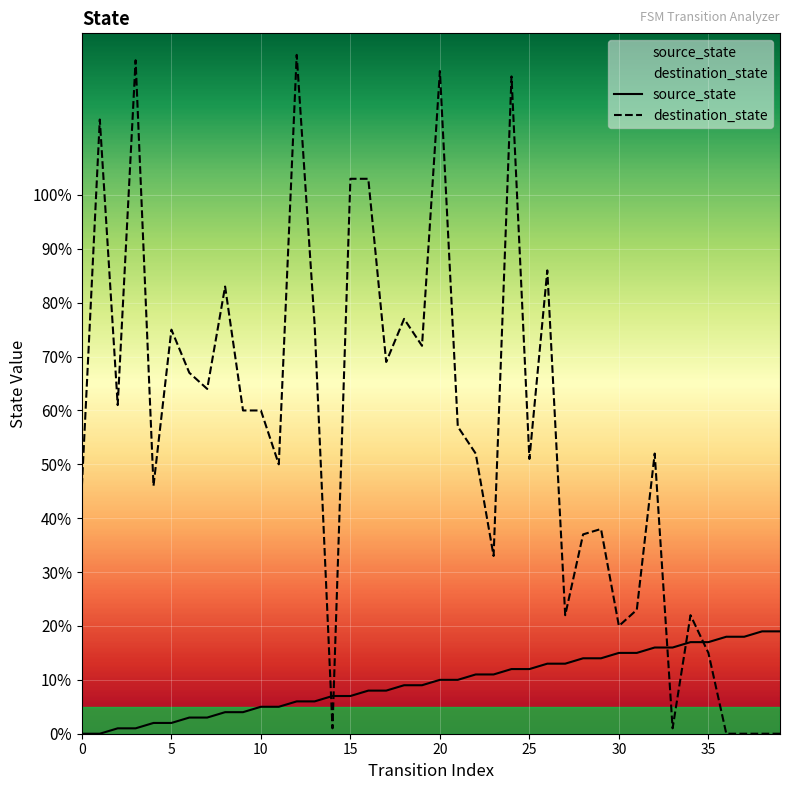

Reading left to right, what are all the values shown in this chart?

source_state: 0	0	1	1	2	2	3	3	4	4	5	5	6	6	7	7	8	8	9	9	10	10	11	11	12	12	13	13	14	14	15	15	16	16	17	17	18	18	19	19
destination_state: 46	114	61	125	46	75	67	64	83	60	60	50	126	76	1	103	103	69	77	72	123	57	52	33	122	51	86	22	37	38	20	23	52	1	22	15	0	0	0	0